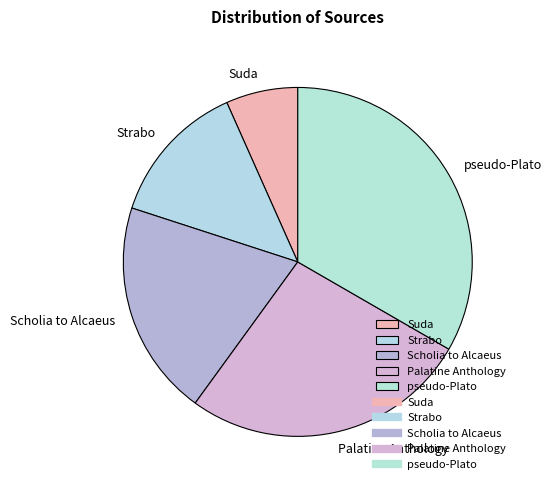

What is the ratio of the value at Palatine Anthology to the value at pseudo-Plato?

0.8